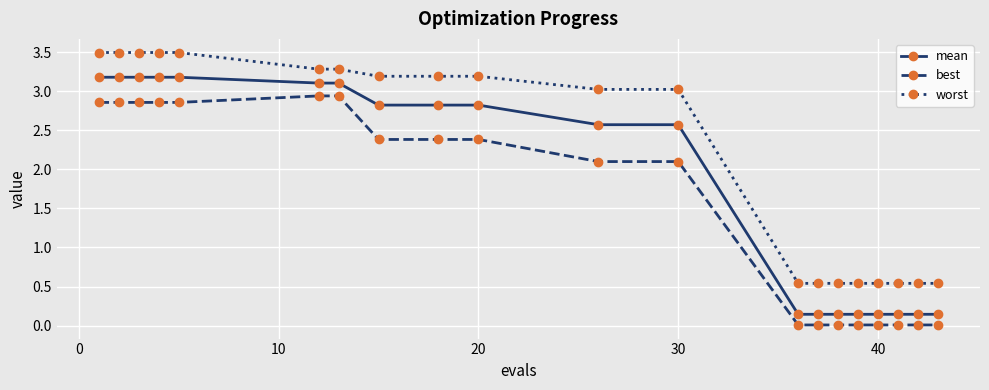

List the series in order of their peak value, highest first.

worst, mean, best